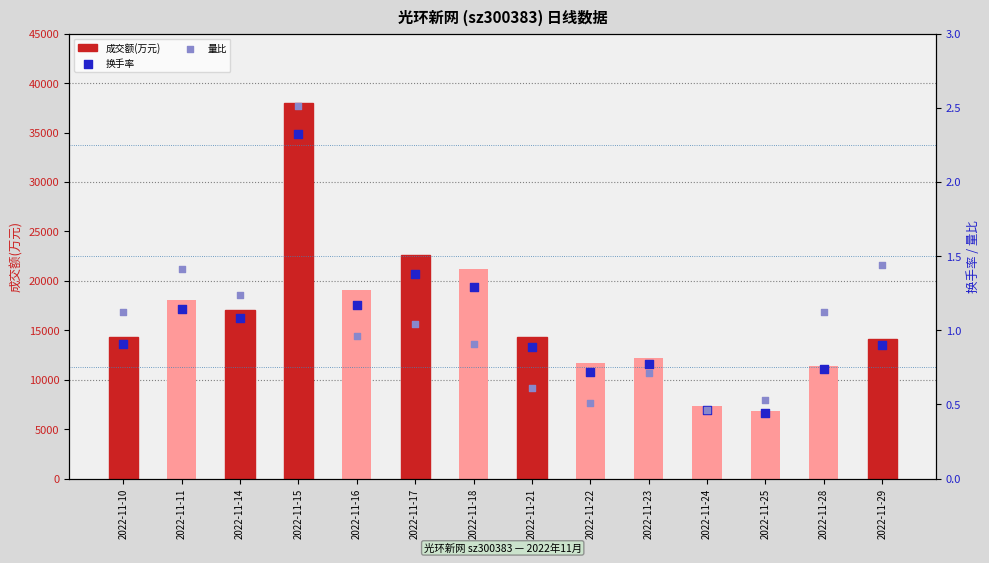

What is the total value across all series at 2022-11-21?

14323.5